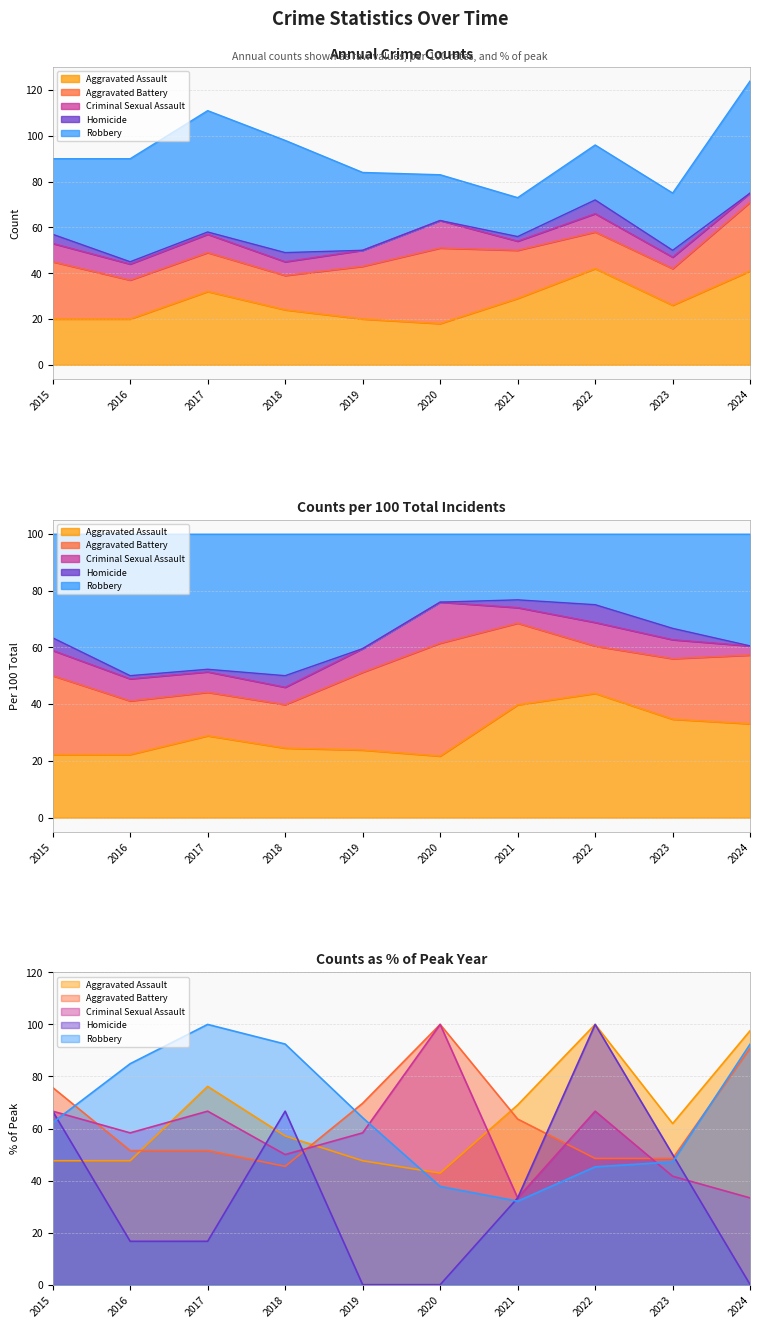

Between which two adjacent categories do Aggravated Battery and Robbery first intersect?

2015 and 2016